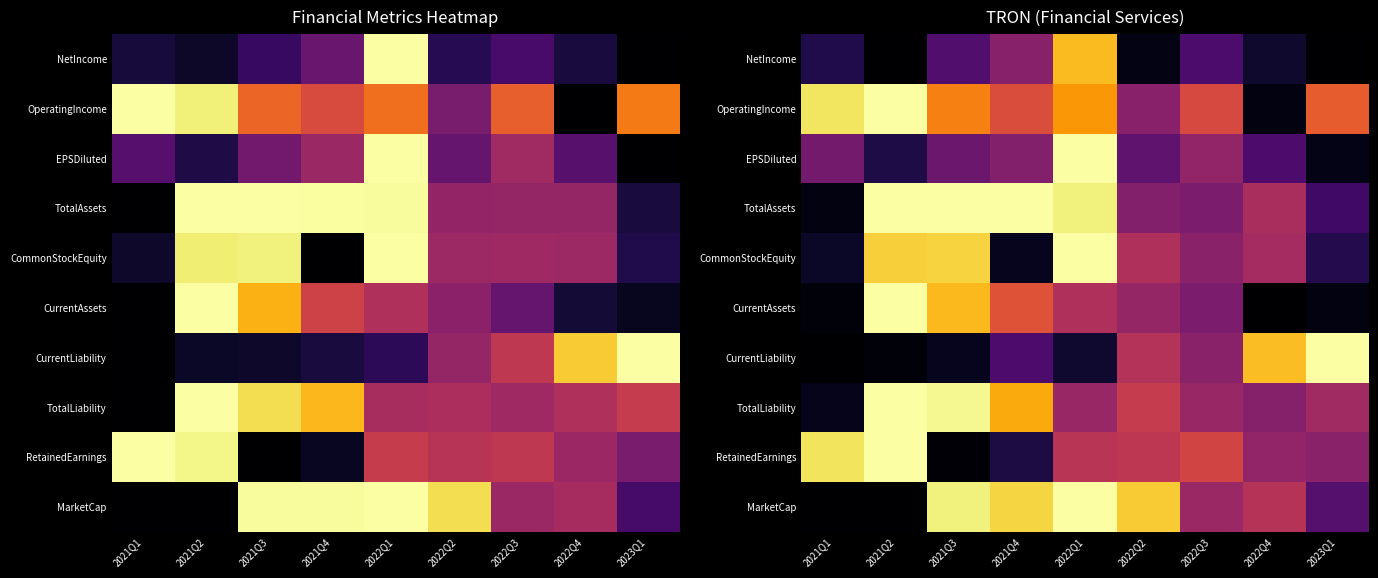

Where is MarketCap nearest to the value 0?

2021Q1